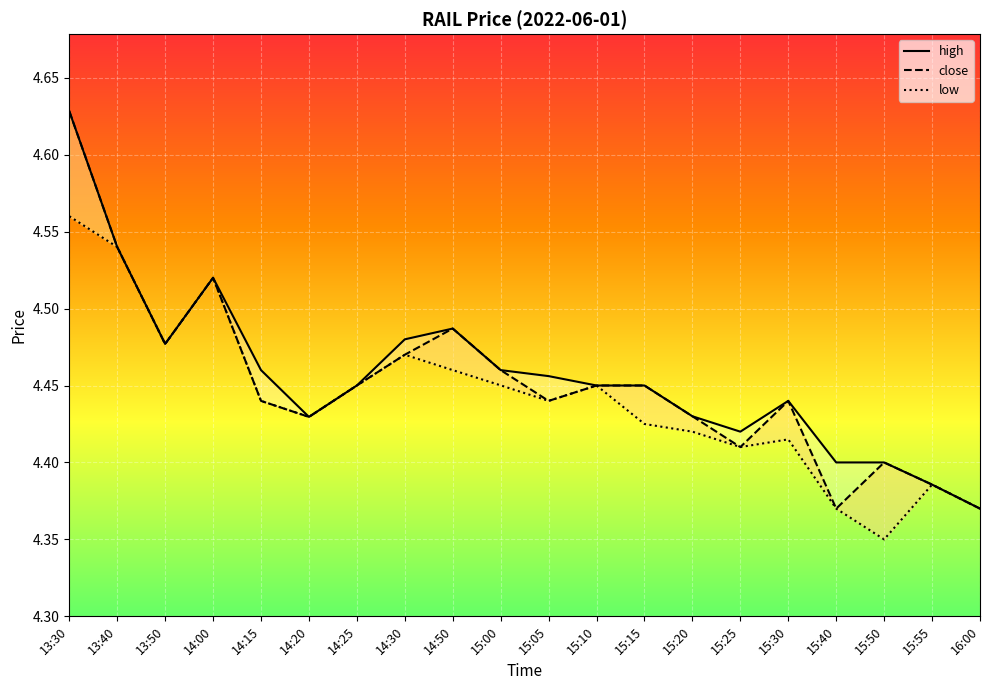

What position from the left is 15:30?

16